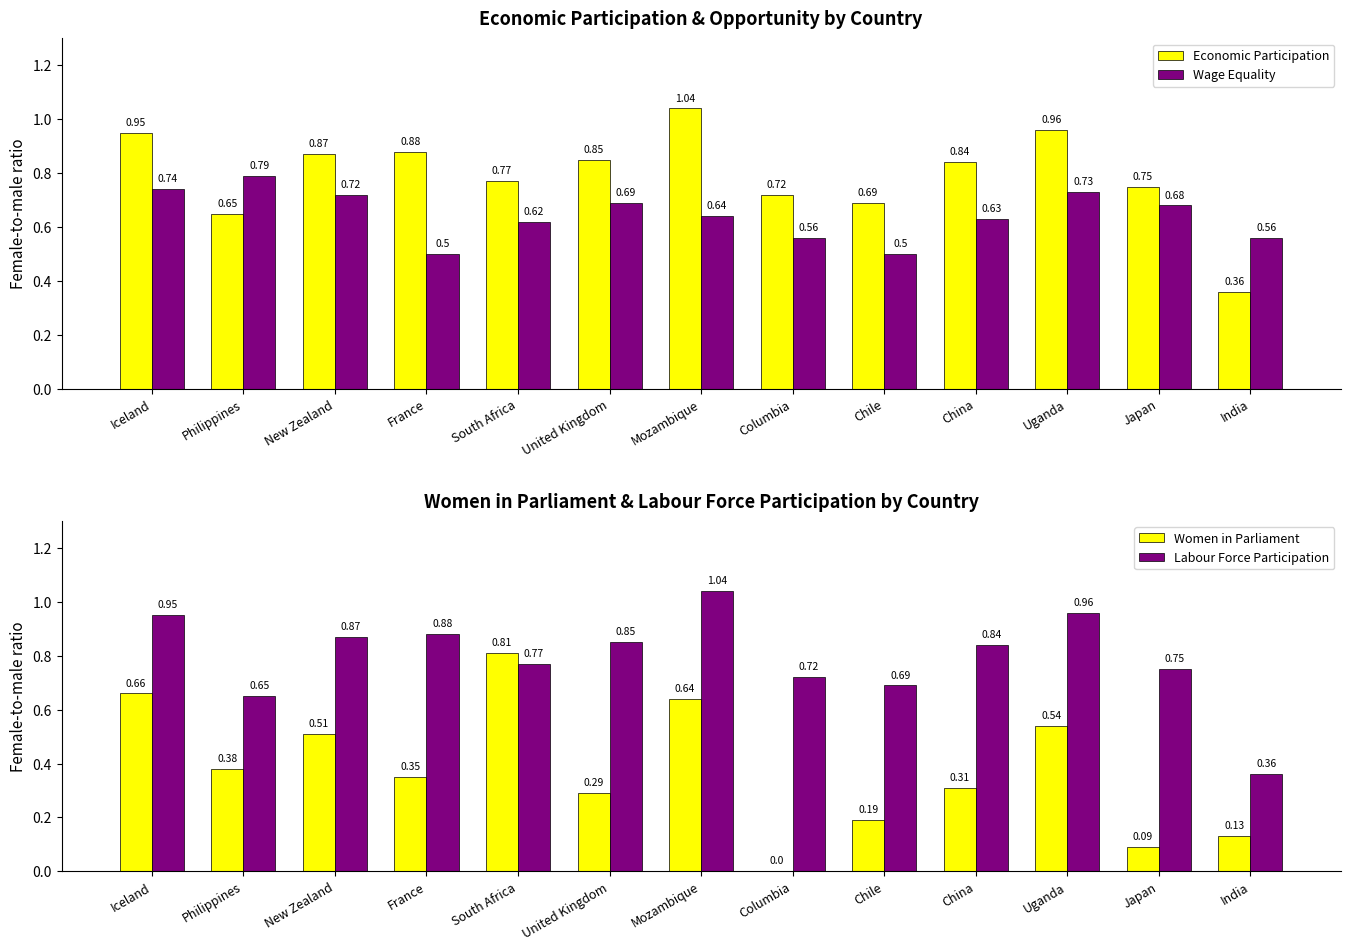

How many series are shown in this chart?

4